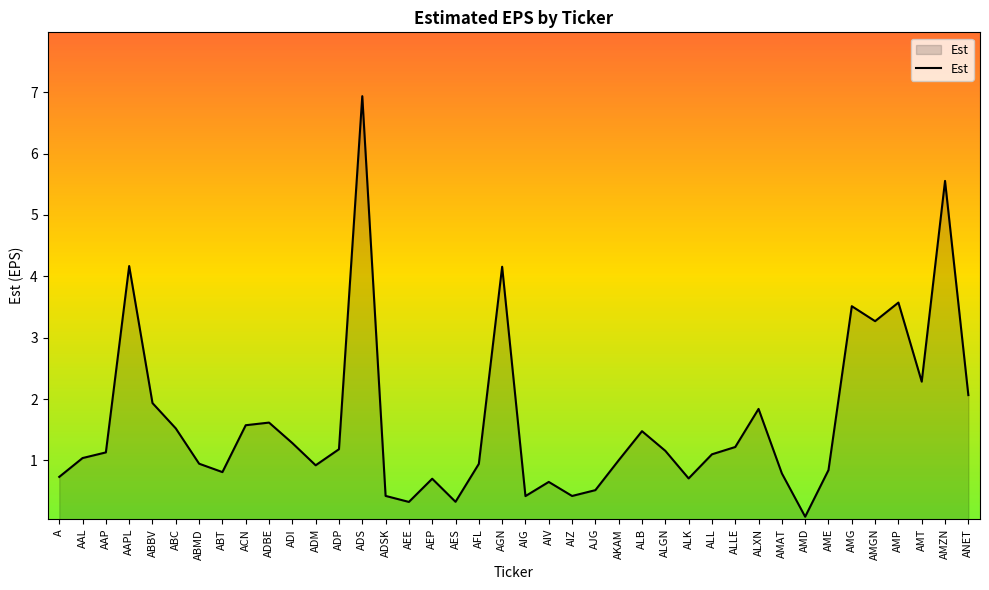

What is the smallest value displayed?

0.1